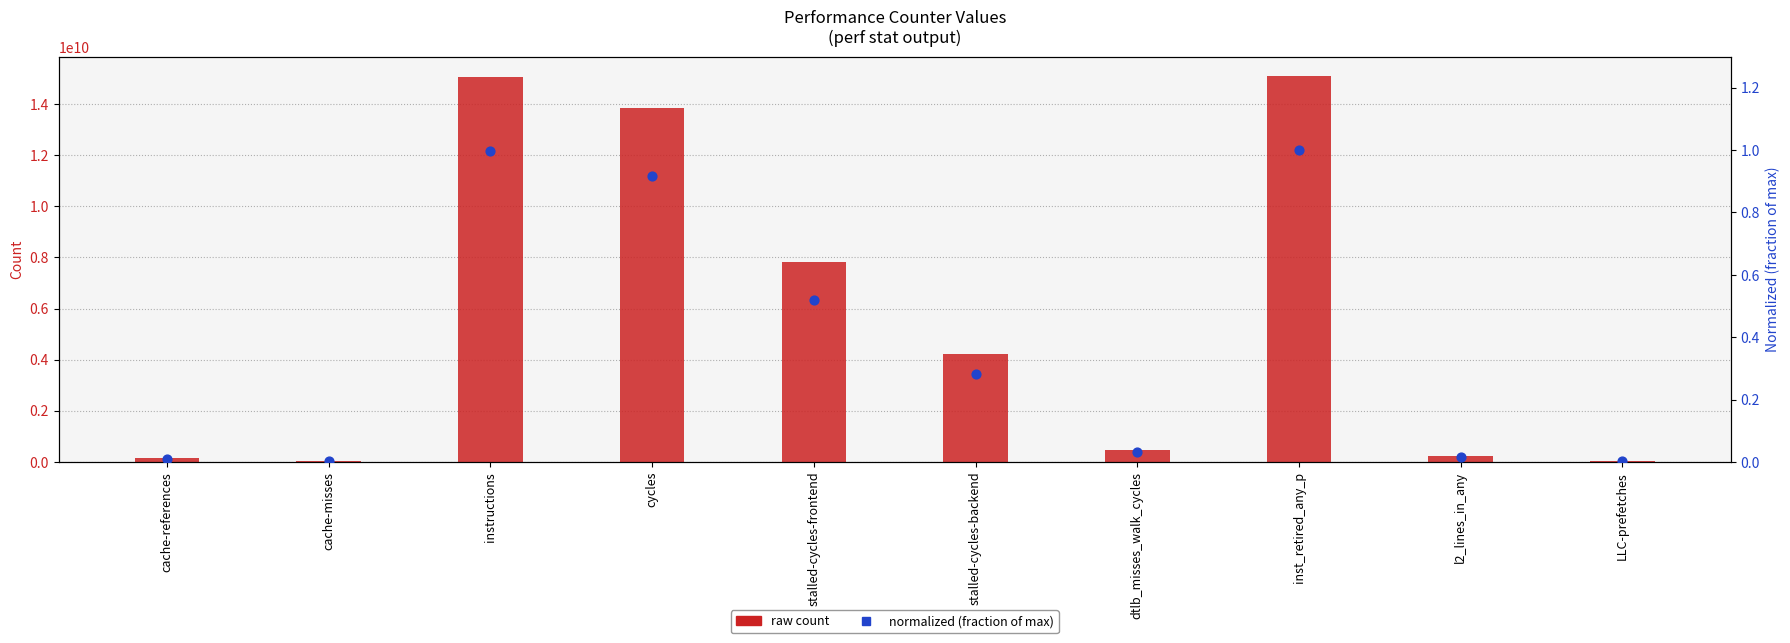

Which series has the largest Y range (max minus min)?

raw count